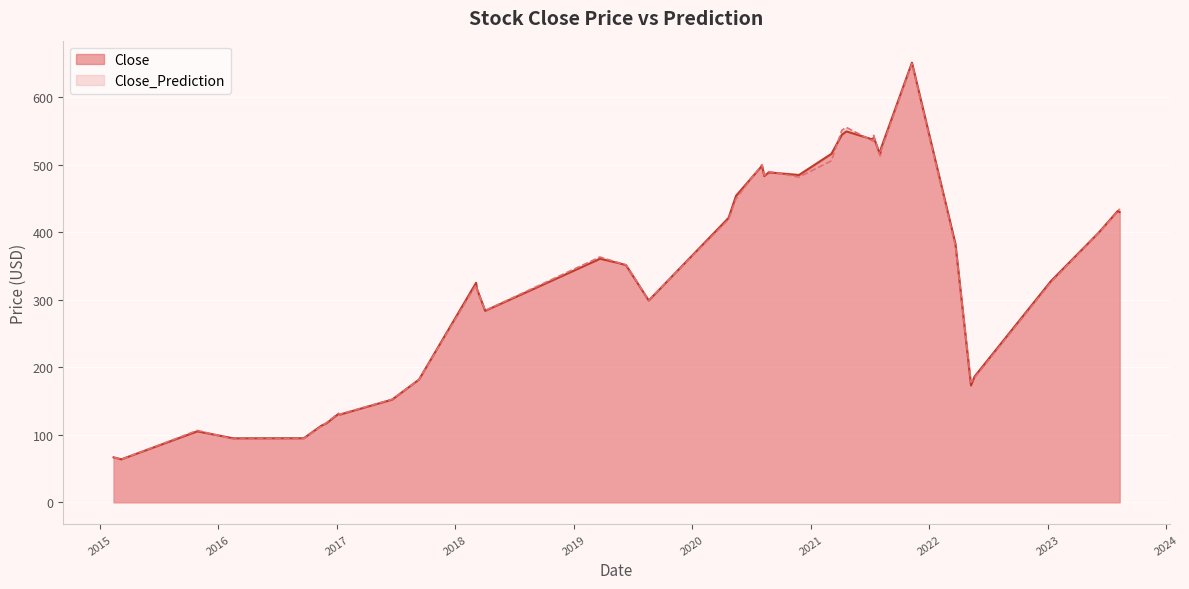

How many distinct data groups are displayed?

2